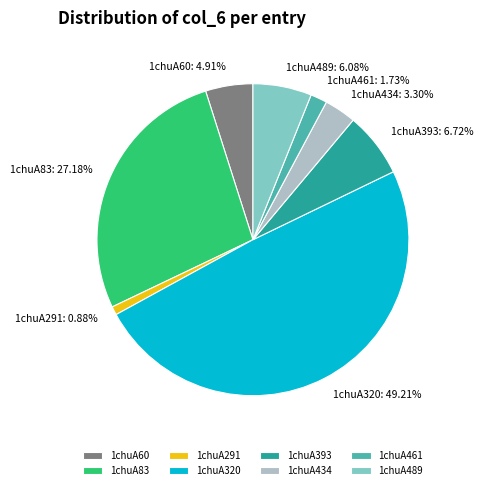

How many segments does this pie chart have?

8